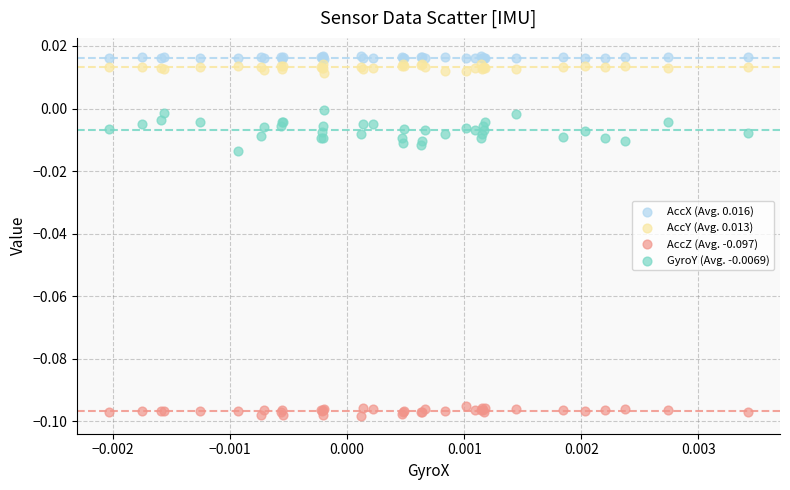

Which series contains the highest Y value?

AccX (Avg. 0.016)